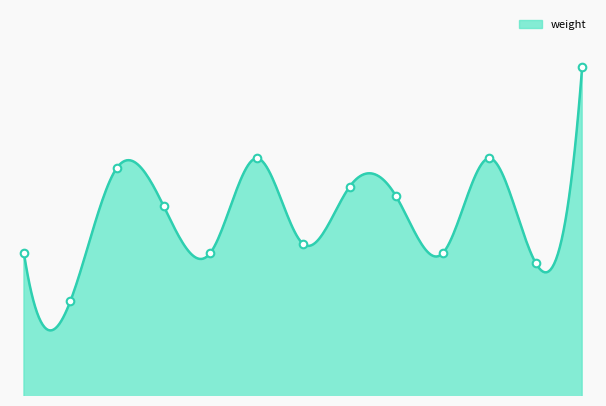

Which has a higher value, 14 or 32?

32